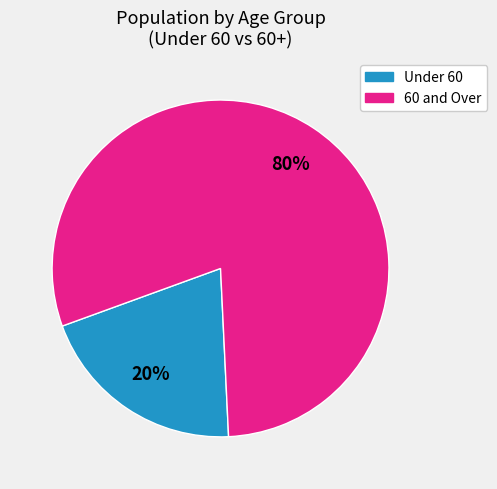

To the nearest percent, what is the average slice percentage?

50%